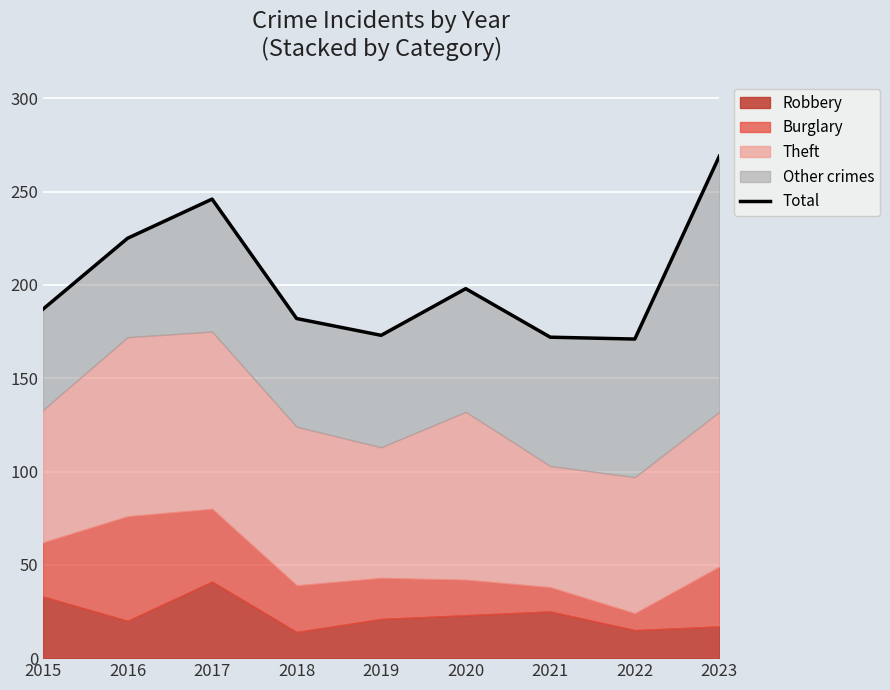

How many lines are shown in the chart?

1